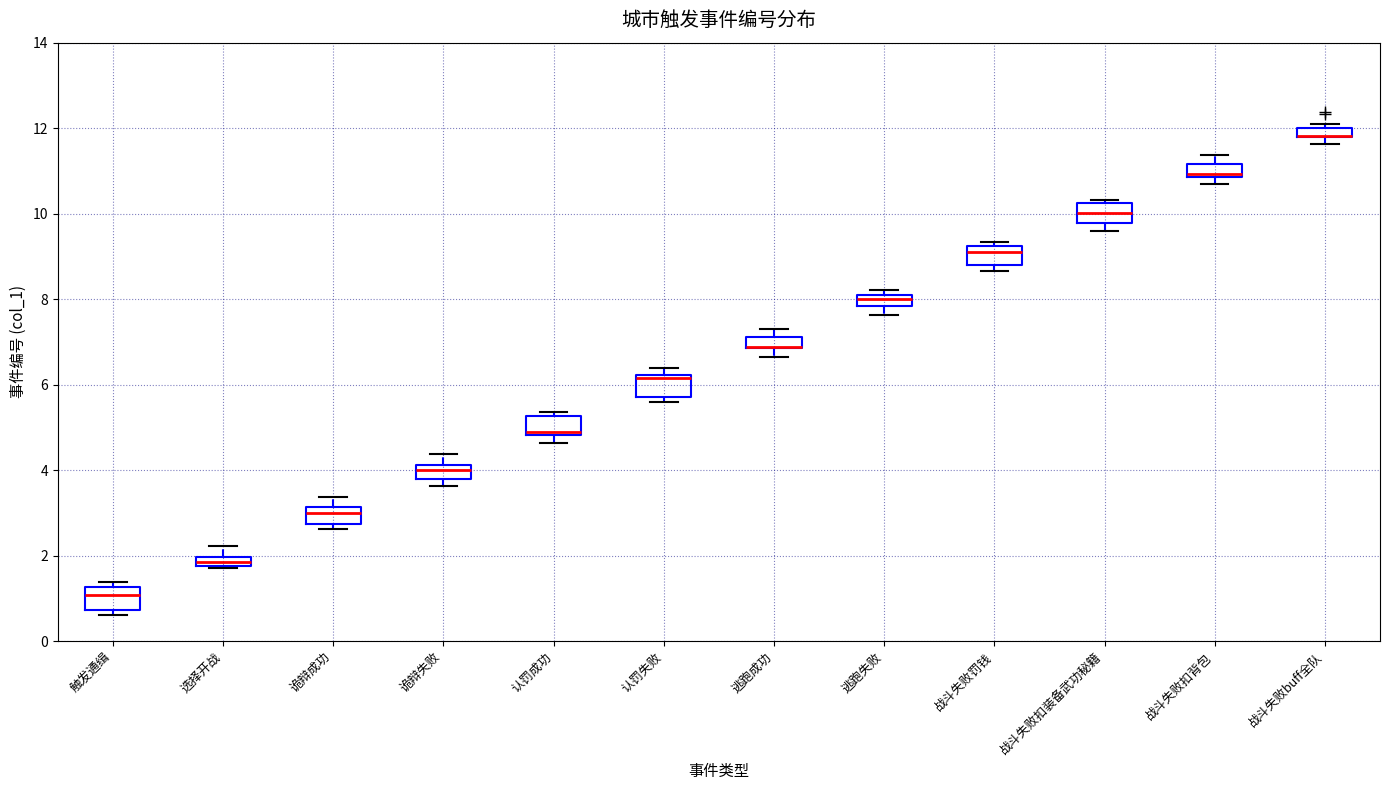

Where is the upper edge of the box for 触发通缉 on the y-axis? The values are not printed on the chart, so give them approximately, as read against the axis.

1.2